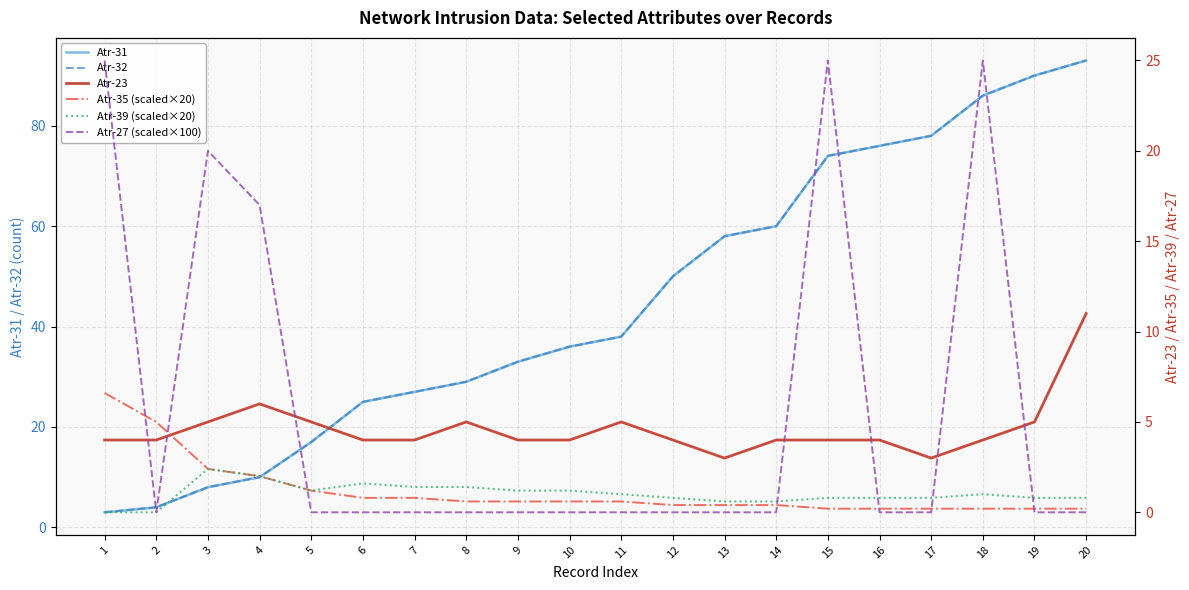

Which series has the largest range (max minus min)?

Atr-31